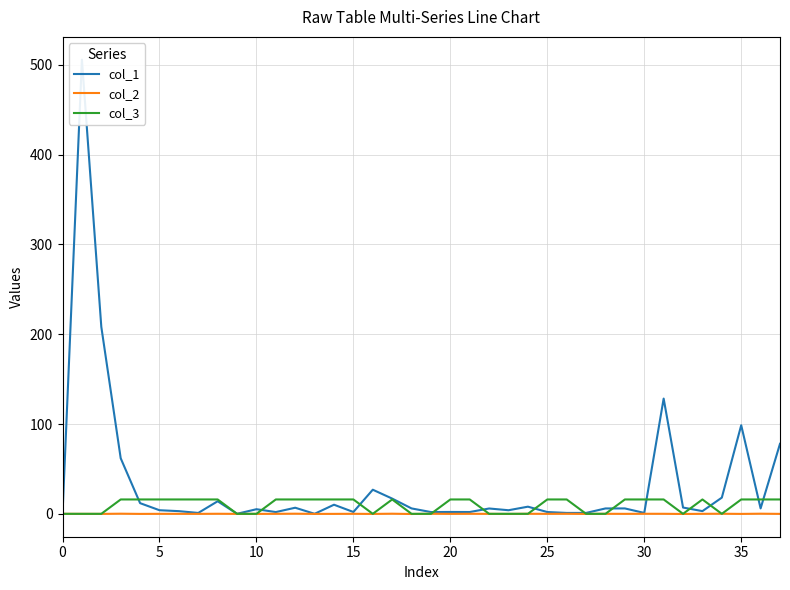

What is the highest value of the col_1 series?

505.8